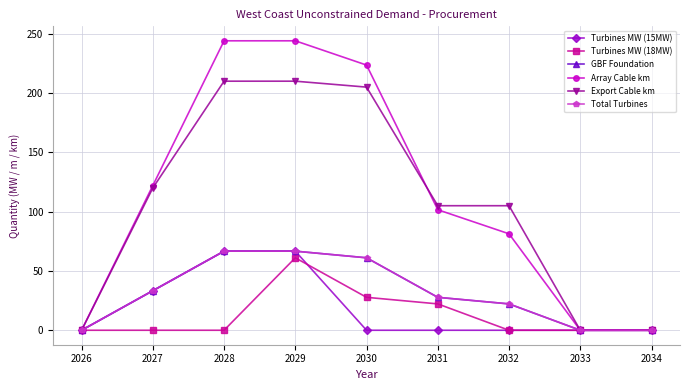

True or false: Total Turbines and GBF Foundation cross at least once.

False